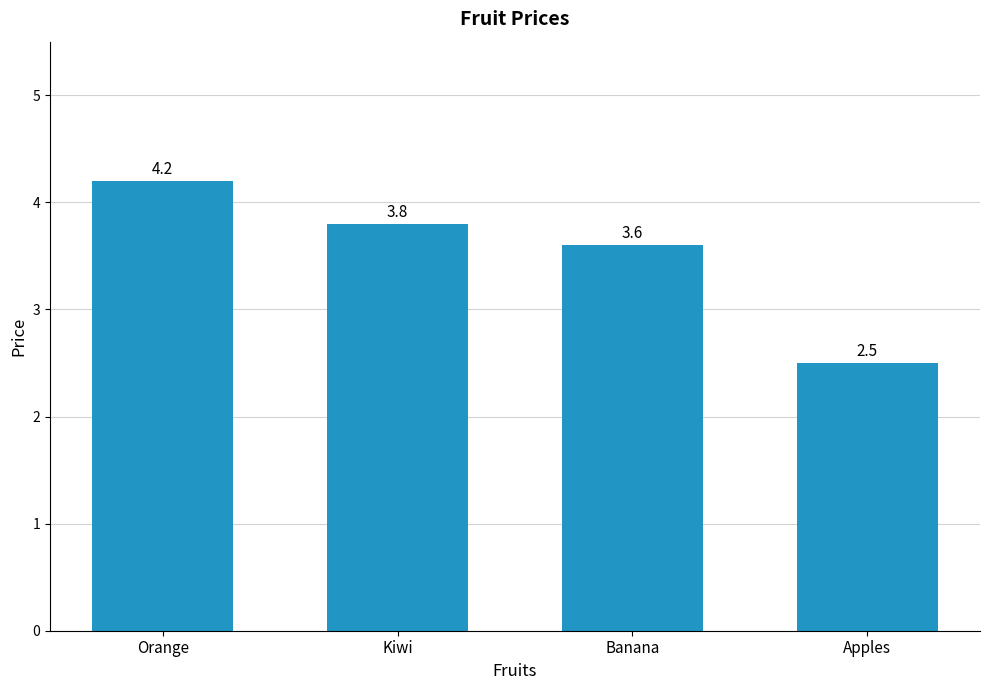

What is the maximum value shown in the chart?

4.2